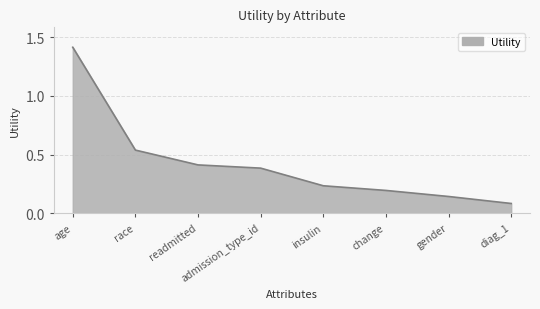

Rank the categories by value from highest to lowest.

age, race, readmitted, admission_type_id, insulin, change, gender, diag_1